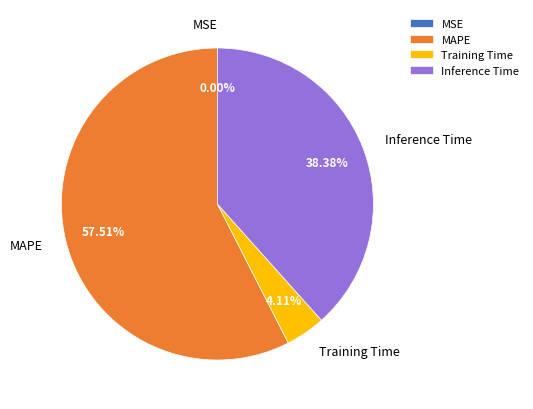

To the nearest percent, what portion does Training Time represent?

4%